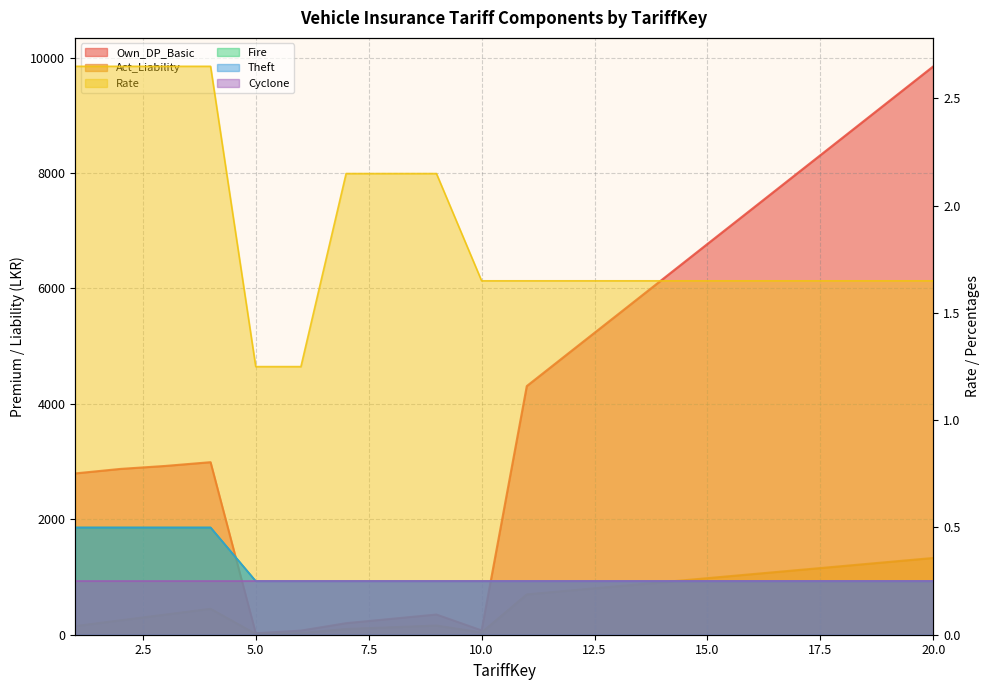

Between 6 and 9, which series saw the biggest shift?

Own_DP_Basic